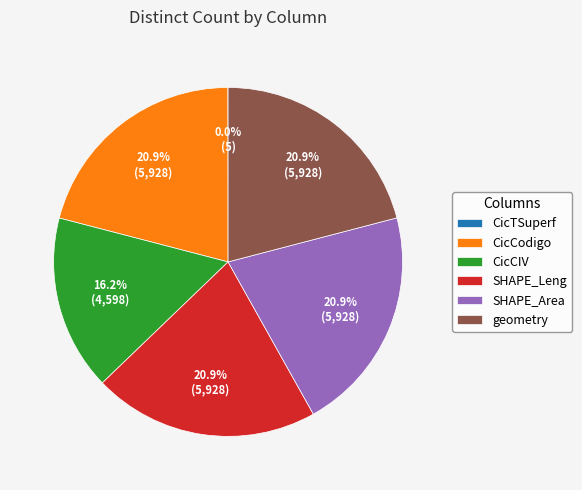

How much of the chart is everything except CicCodigo?

79.1%